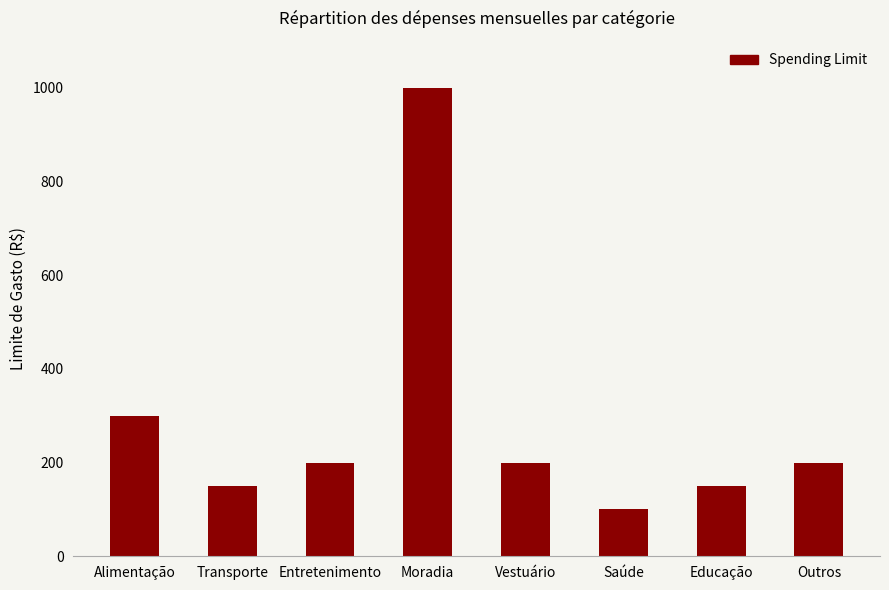

Which has a higher value, Outros or Educação?

Outros